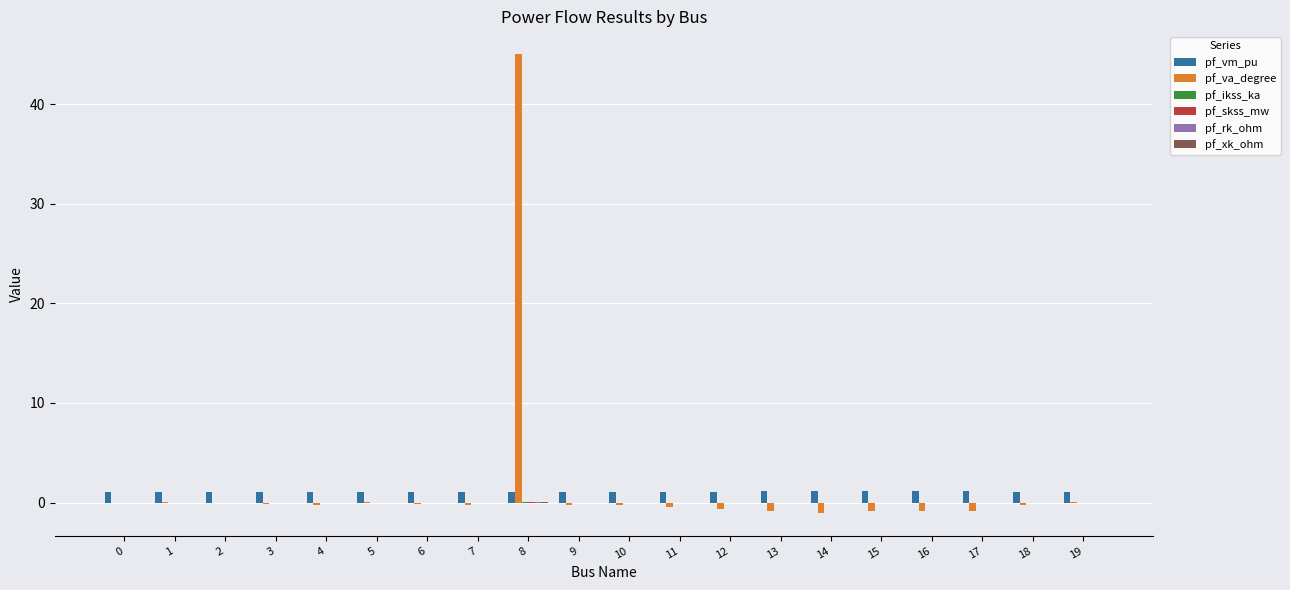

At which category is the sum across all series the highest?

8